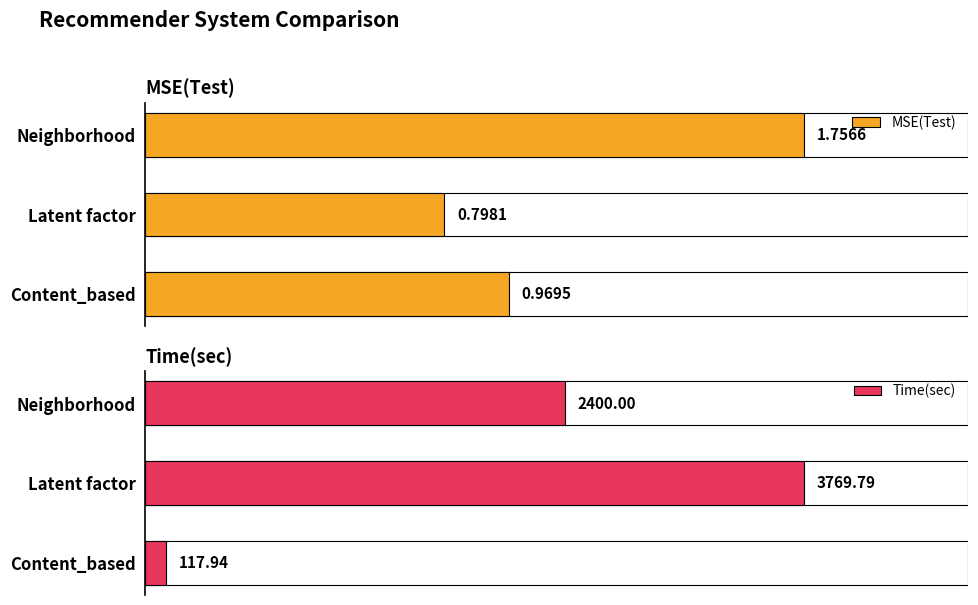

Is the value of MSE(Test) at 2 greater than the value of Time(sec) at 2?

No